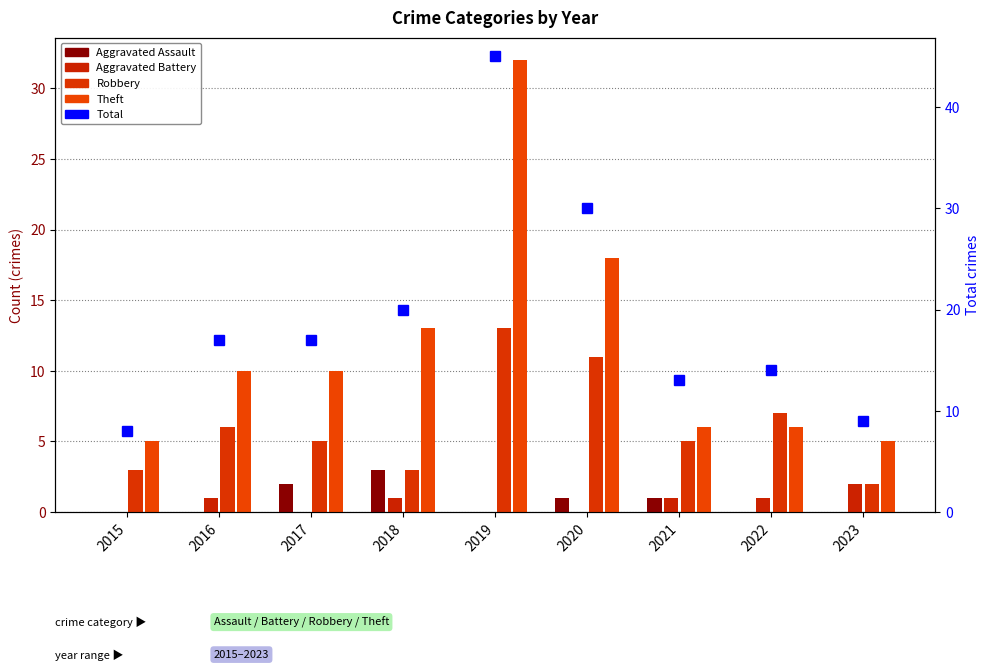

Between 2018 and 2021, which is larger?

2018